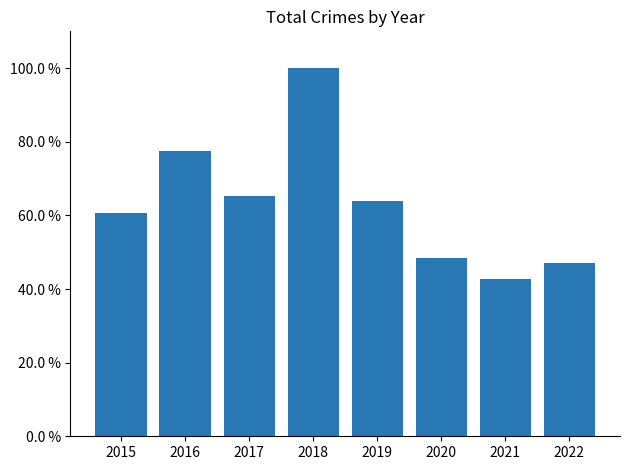

The chart shows a value of 0.5 at 2022. True or false?

True